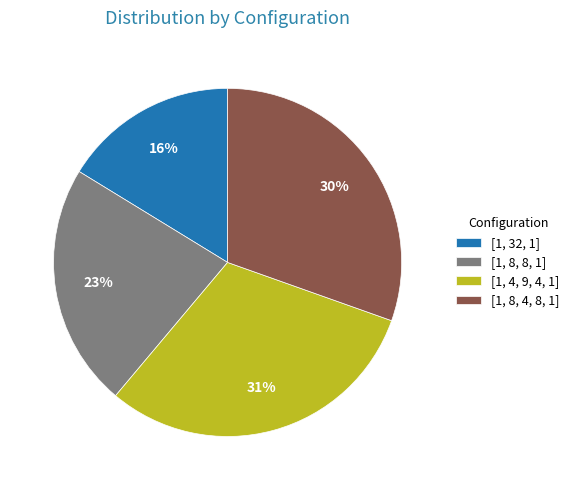

What is the smallest slice in the pie chart?

[1, 32, 1]